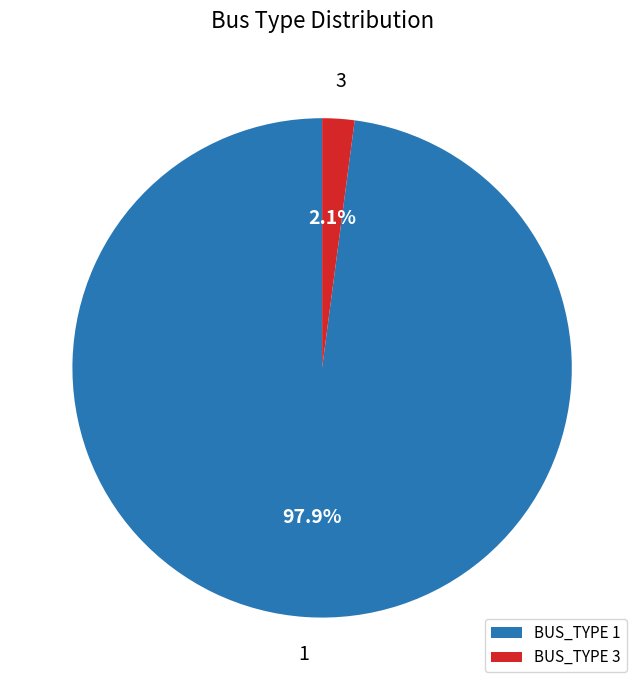

Rank the categories by value from lowest to highest.

BUS_TYPE 3, BUS_TYPE 1